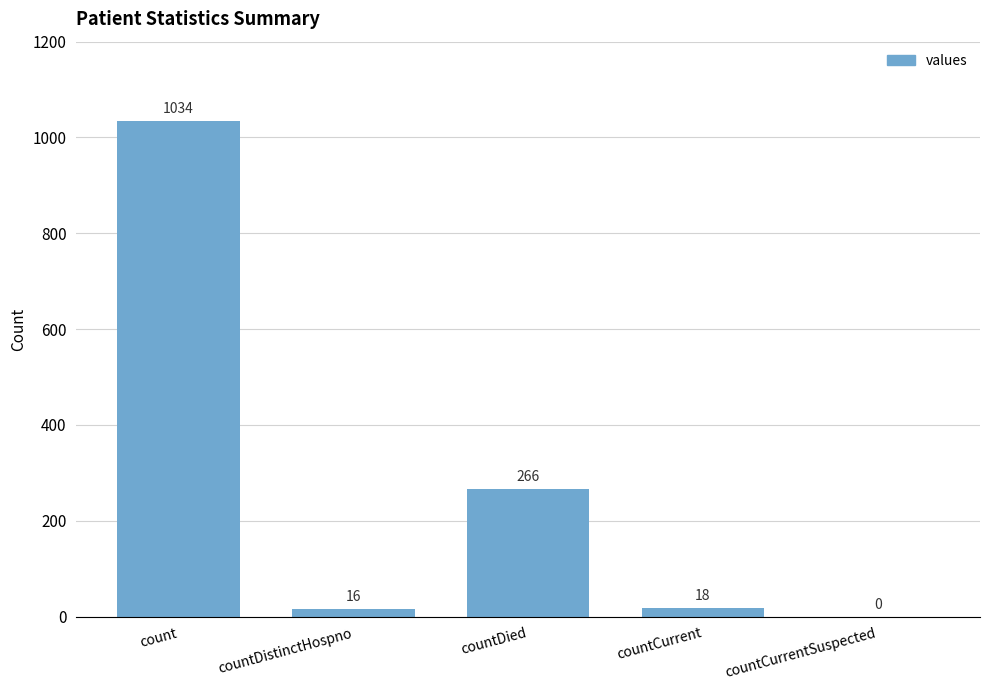

What is the greatest value displayed?

1034